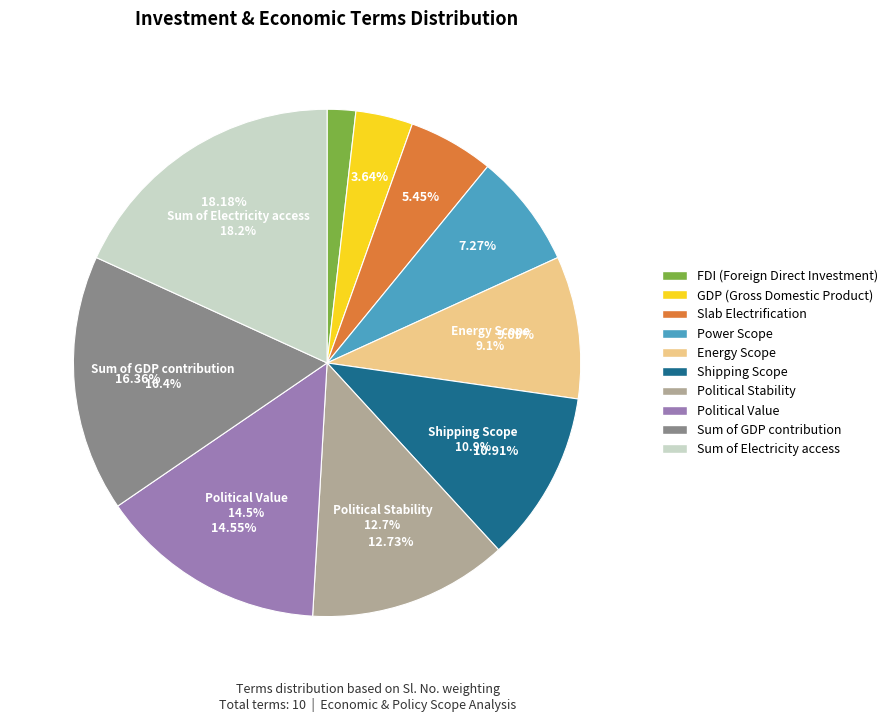

True or false: GDP (Gross Domestic Product) accounts for 17% of the total.

False